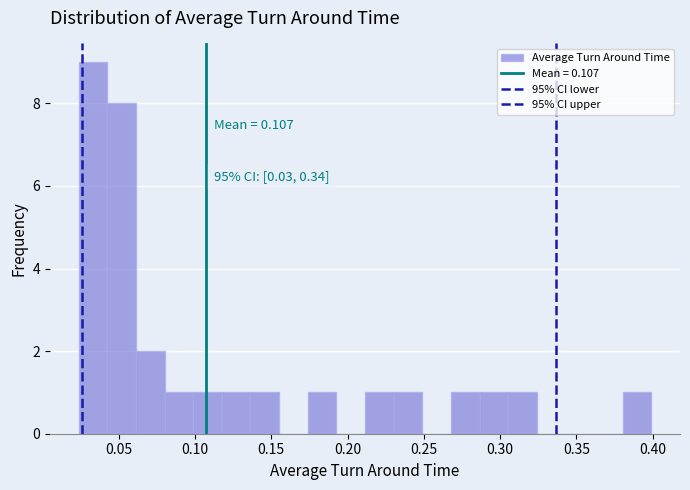

Read against the x-axis, roughly where is the centre of the tallest bar?

0.035